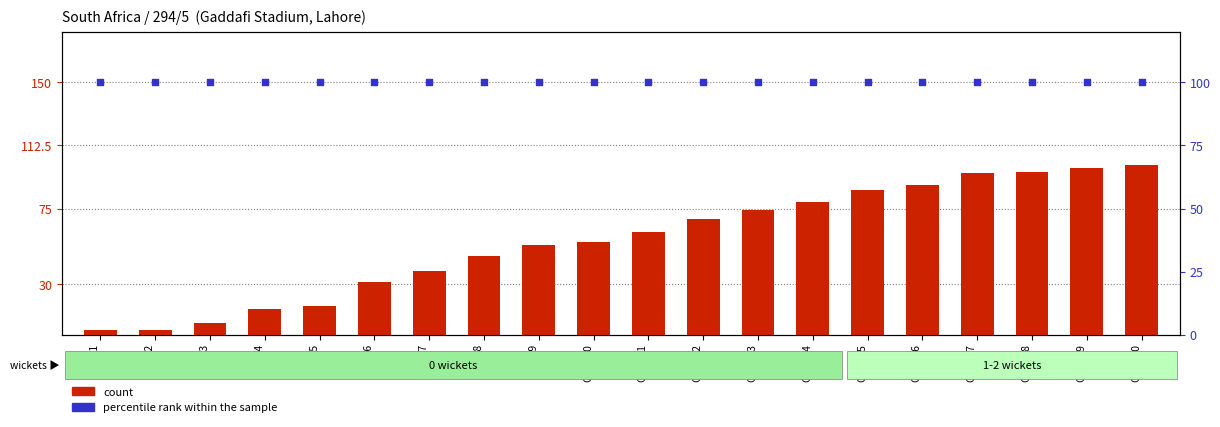

What are all the series names shown in the legend?

count, percentile rank within the sample